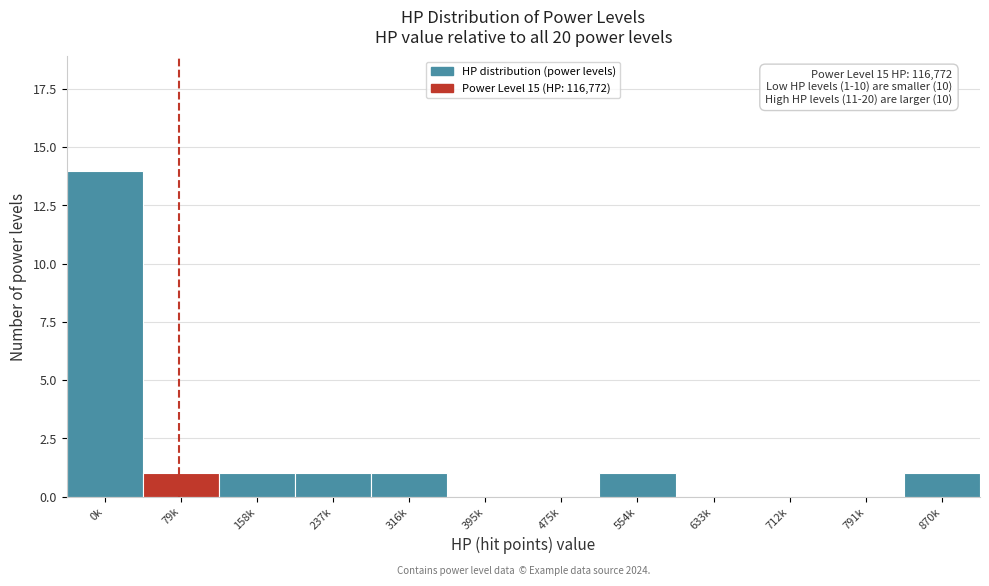

What is the sum of all values?

20